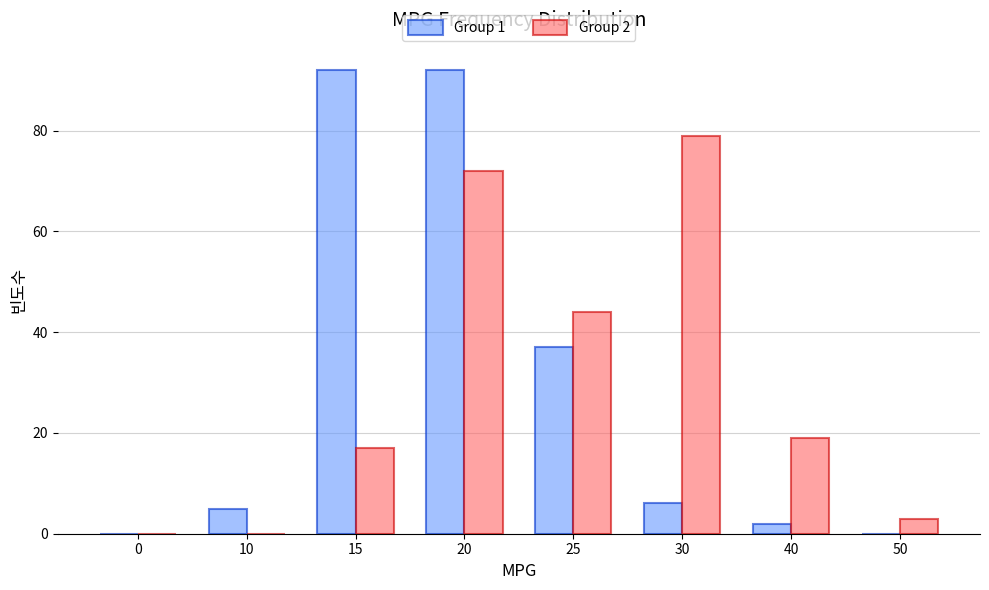

What is the sum of all Group 1 values?

234